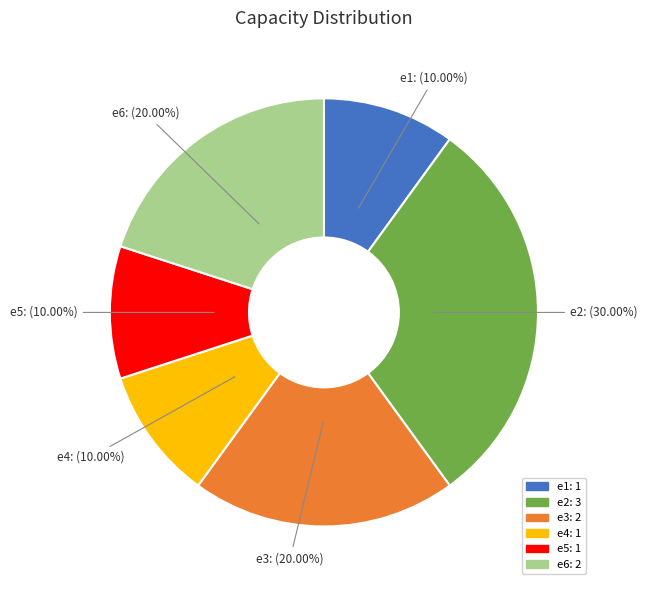

The e1 slice represents 5% of the pie. True or false?

False